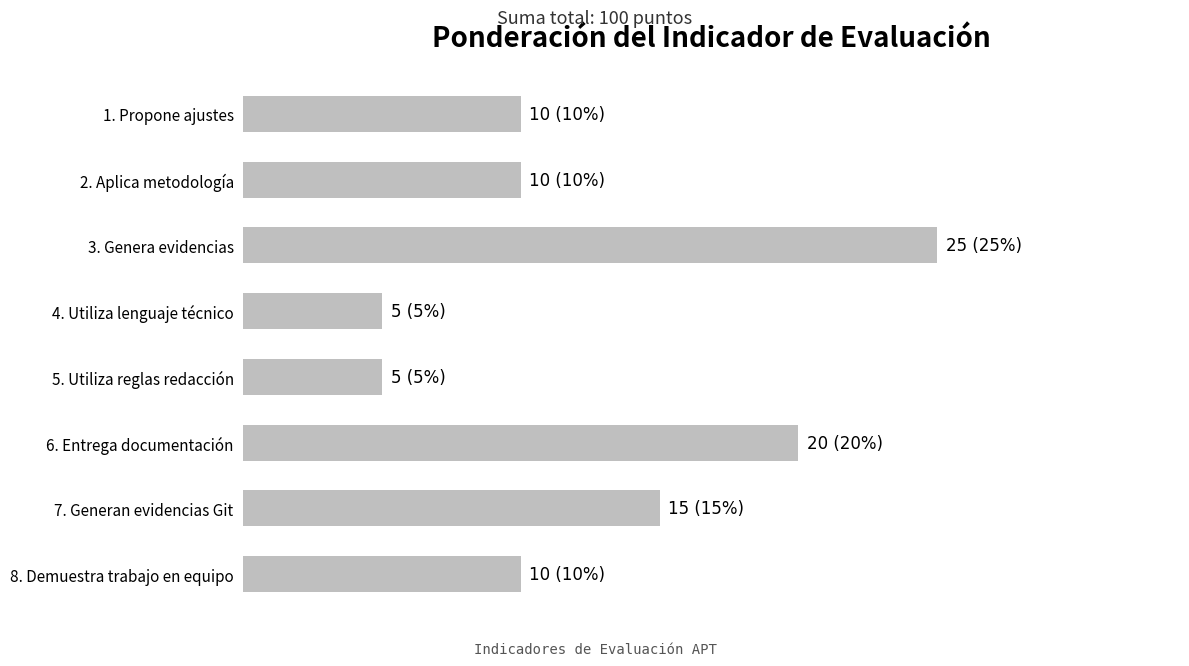

Where is the data nearest to the value 15?

7. Generan evidencias Git